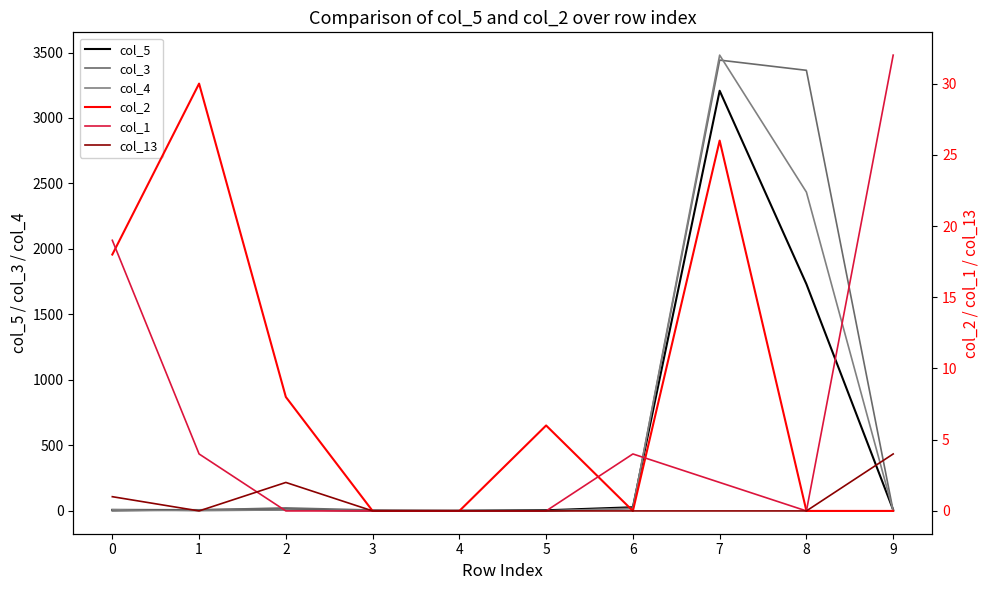

Which label corresponds to the largest value in the chart?

7